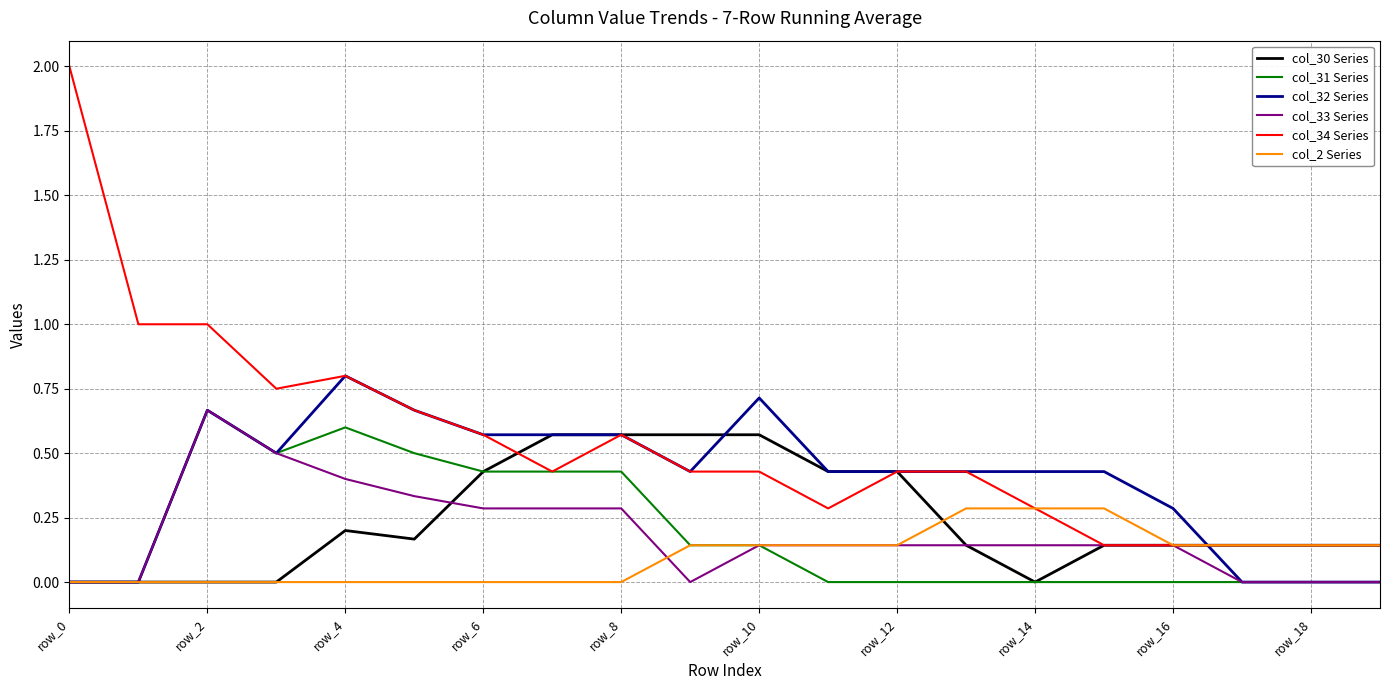

Which series has the largest range (max minus min)?

col_34 Series